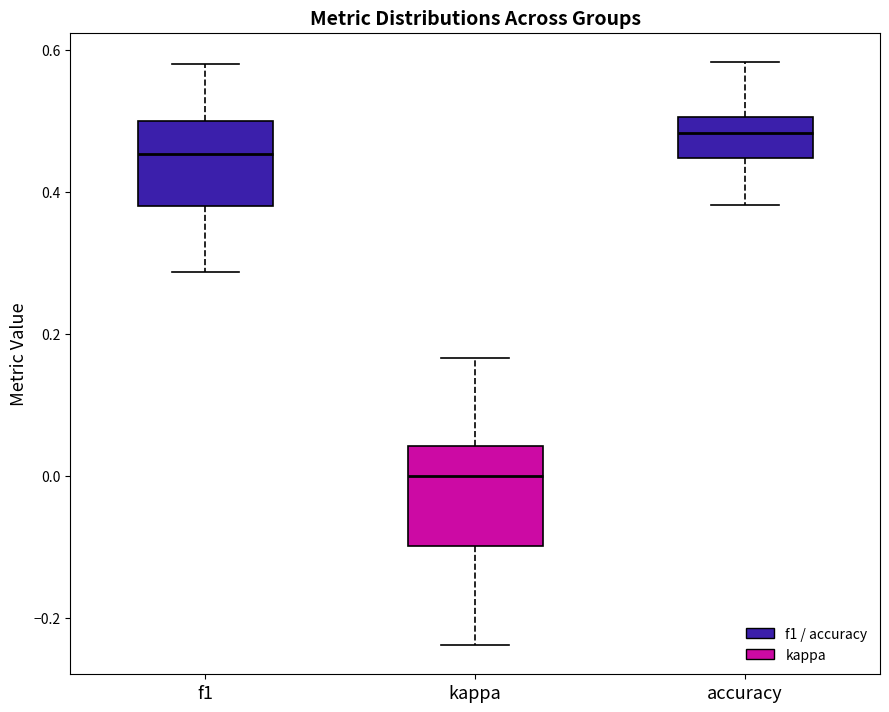

Where is the lower edge of the box for f1 on the y-axis? The values are not printed on the chart, so give them approximately, as read against the axis.

0.38